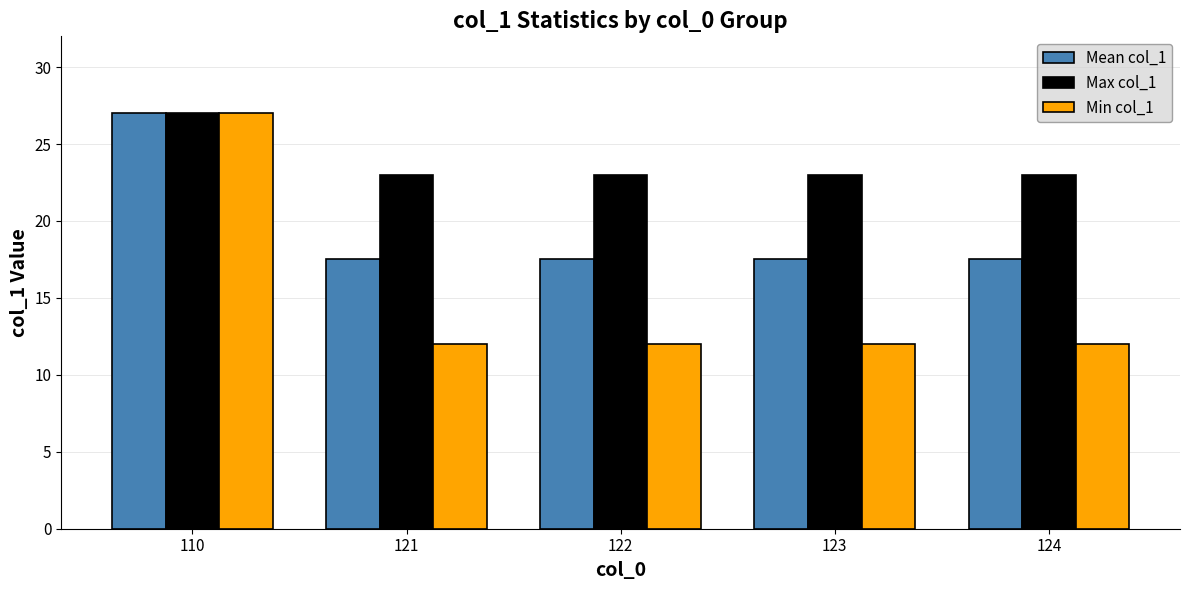

Reading right to left, extract all data points from this chart.

Mean col_1: 17.5	17.5	17.5	17.5	27.0
Max col_1: 23.0	23.0	23.0	23.0	27.0
Min col_1: 12.0	12.0	12.0	12.0	27.0